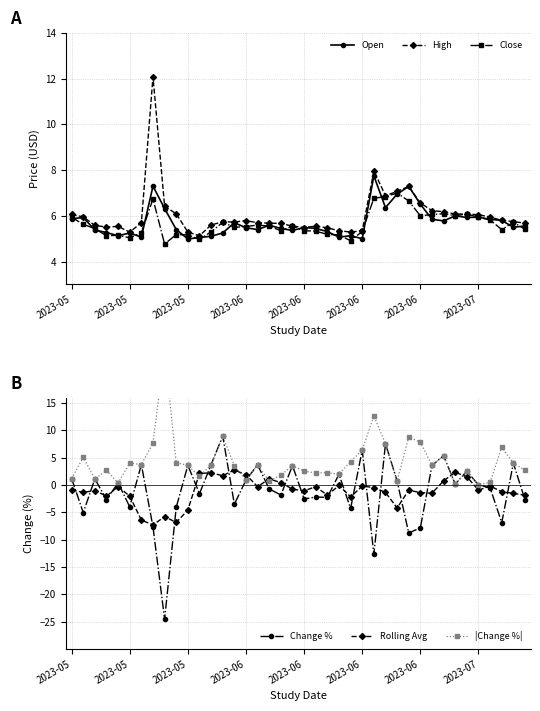

In Change %, how many points are lower than both neighbors (excluding endpoints)?

14